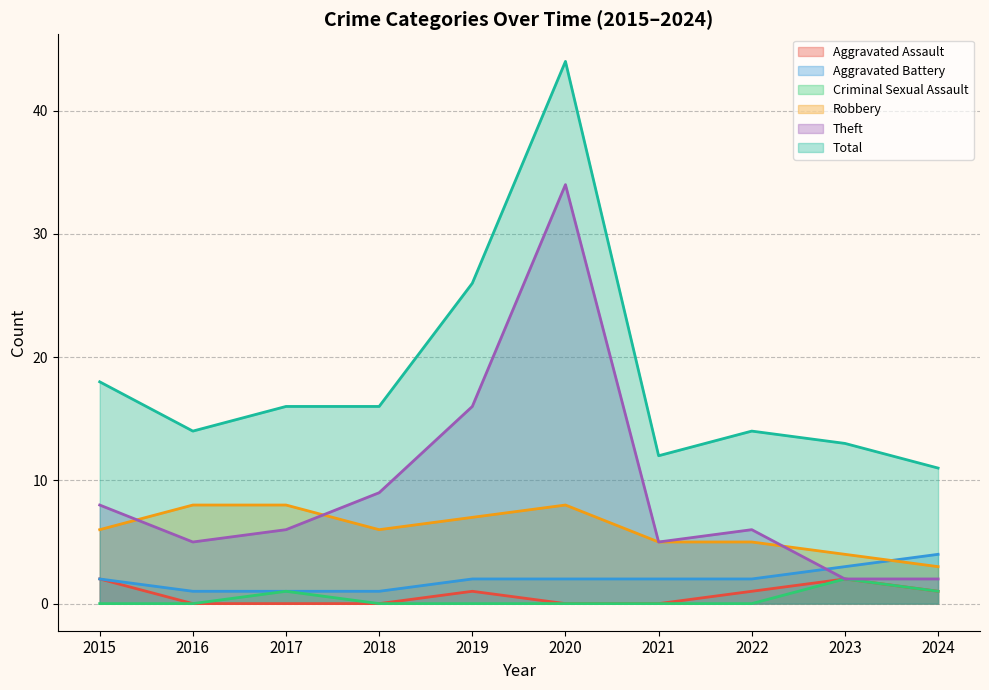

What value does the Robbery series have at 2024?

3